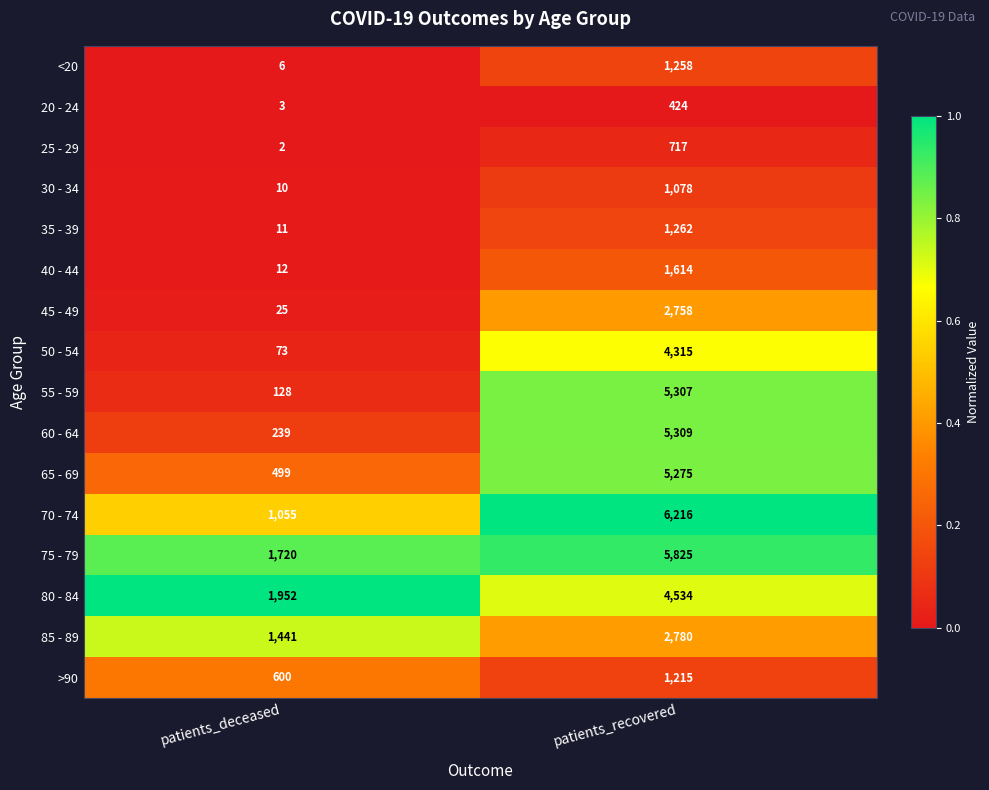

At which category is the sum across all series the highest?

patients_recovered